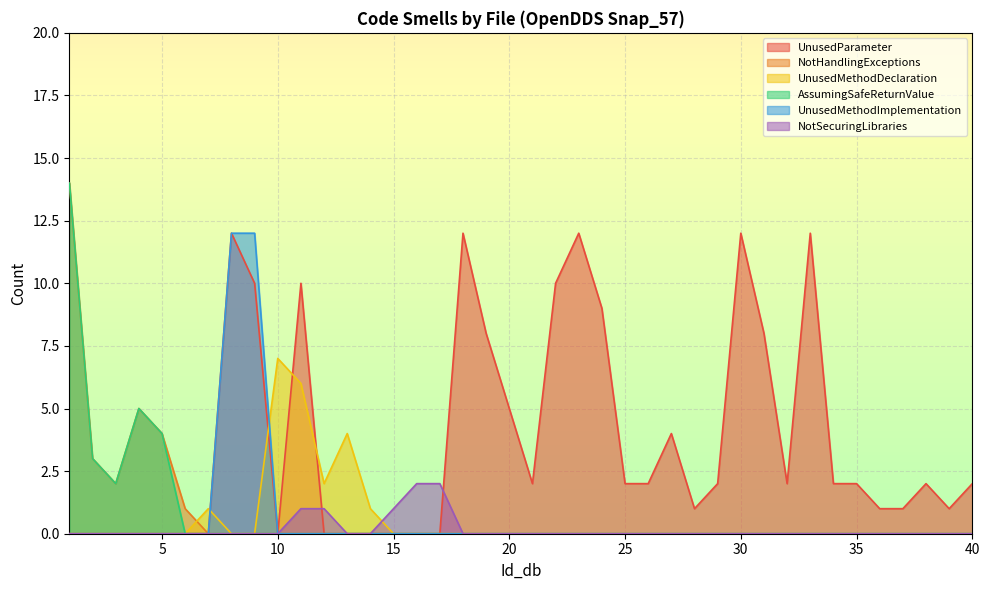

Which series has the largest range (max minus min)?

NotHandlingExceptions